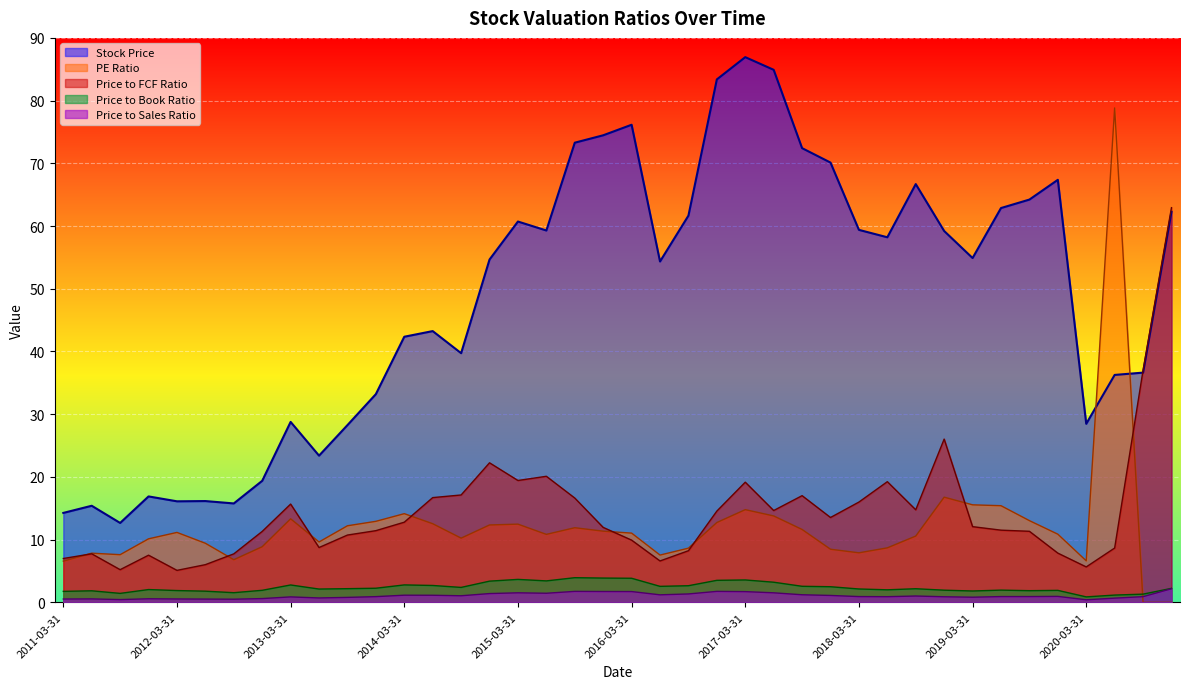

How many interior local valleys does the Price to Book Ratio series have?

10